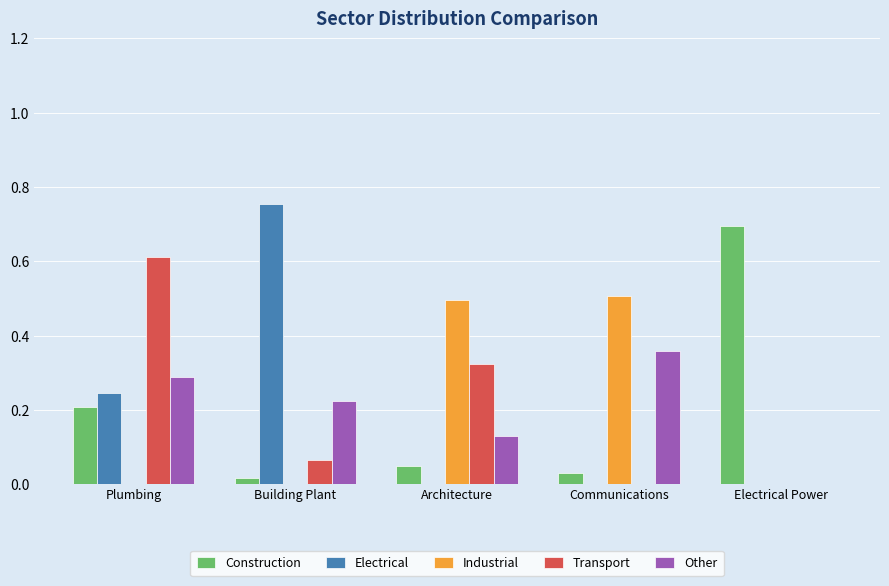

Between Plumbing and Communications, which series saw the biggest shift?

Transport